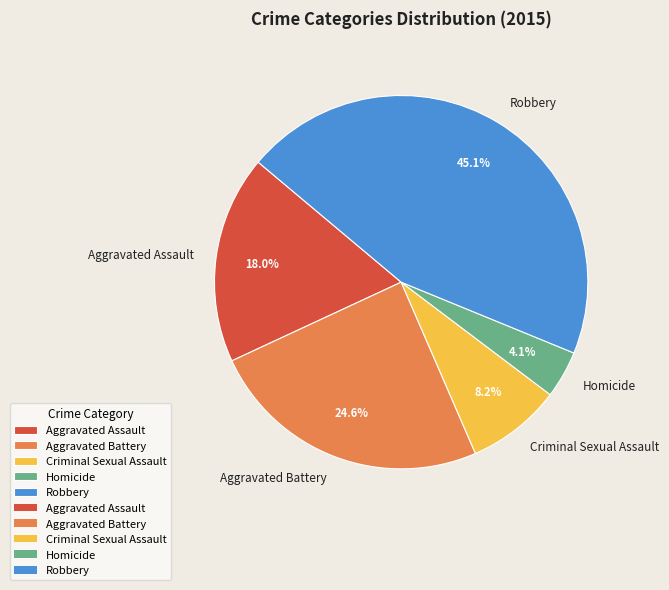

Which has a higher value, Aggravated Assault or Criminal Sexual Assault?

Aggravated Assault